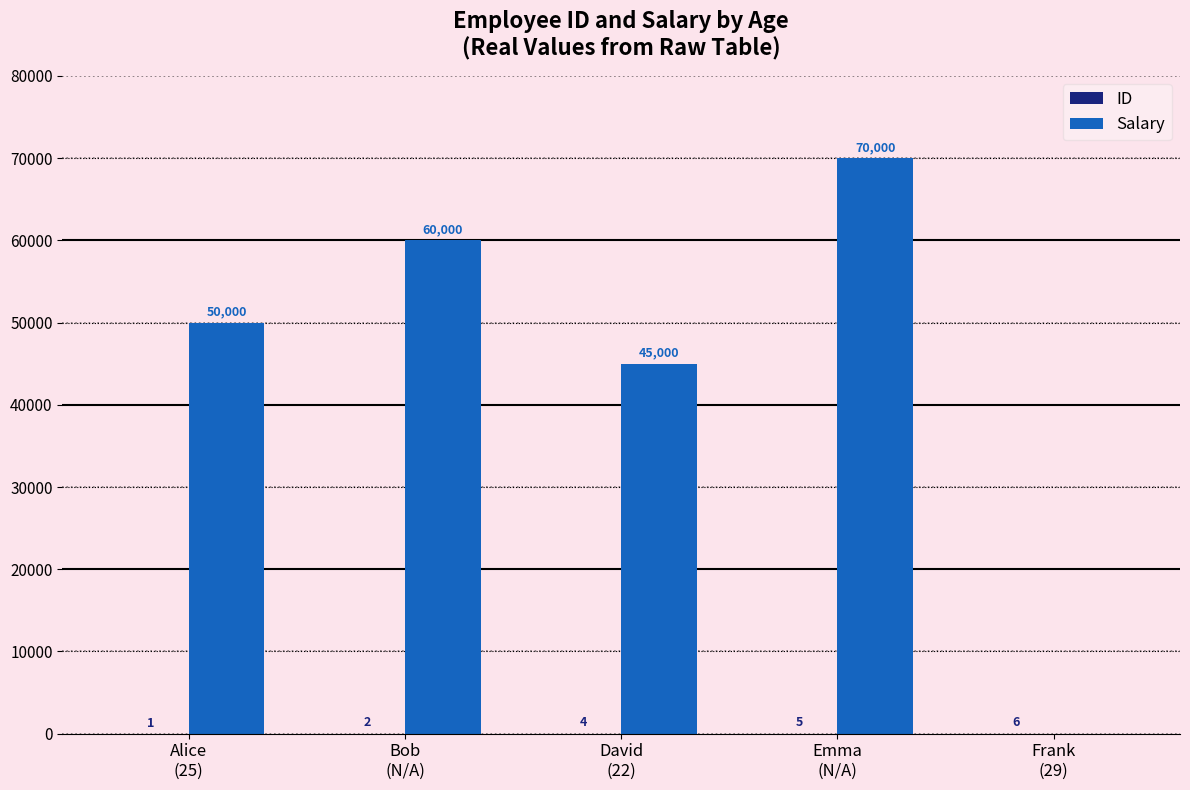

What is the sum of all Salary values?

225000